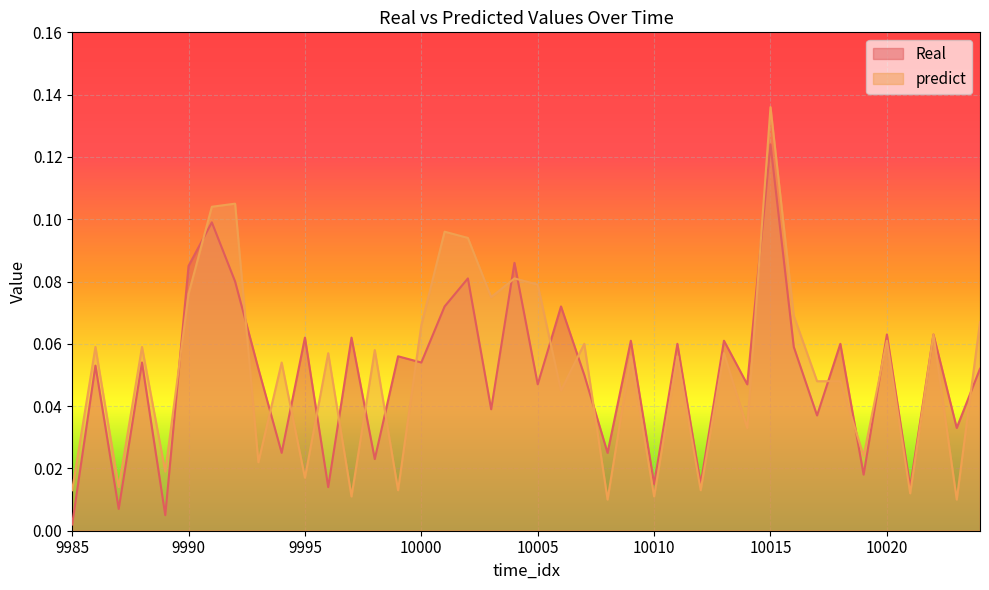

What is the sum of all predict values?

2.1